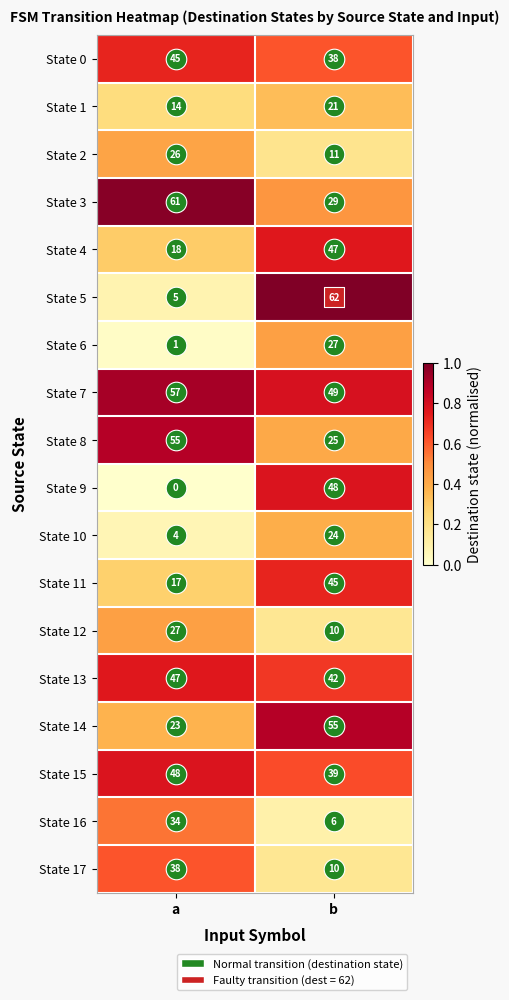

What value does the State 4 series have at a?

18